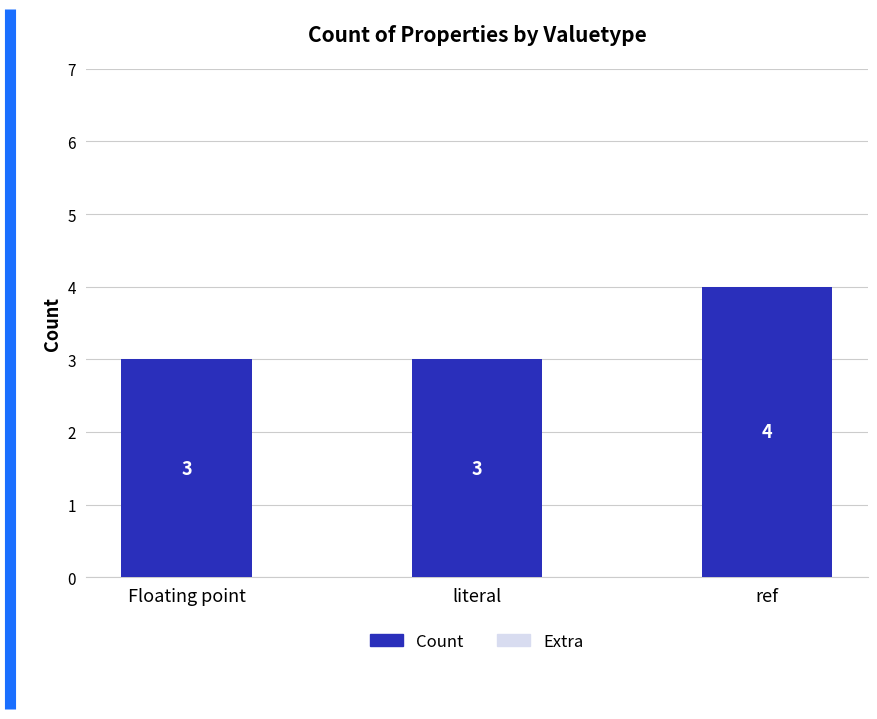

What is the sum of all values?

10